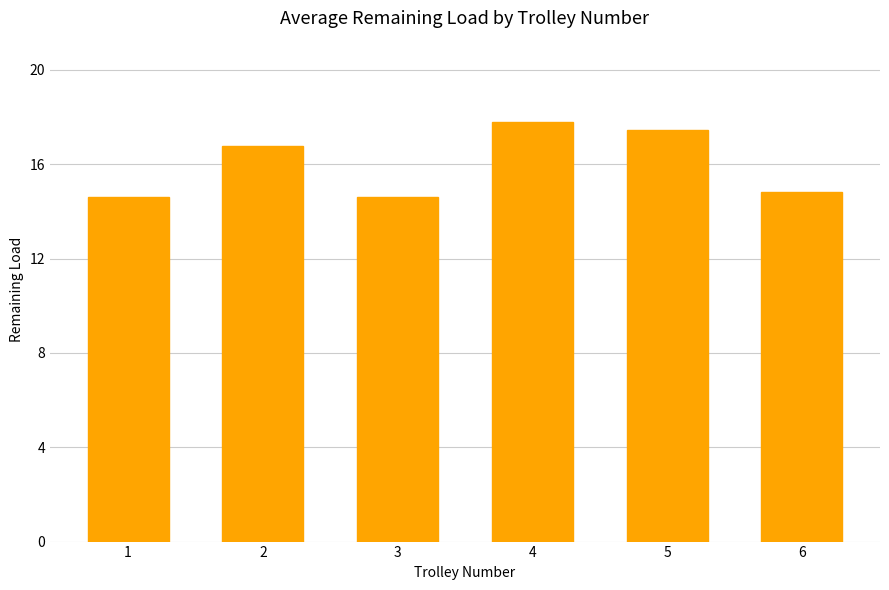

Count the number of categories in the chart.

6